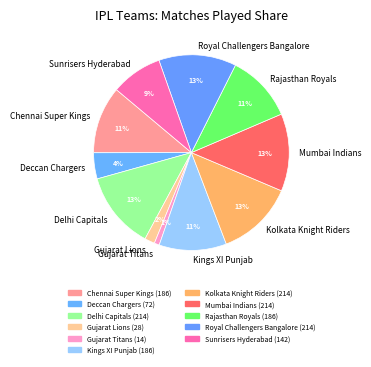

Combined, do Royal Challengers Bangalore and Kings XI Punjab account for over 50%?

No